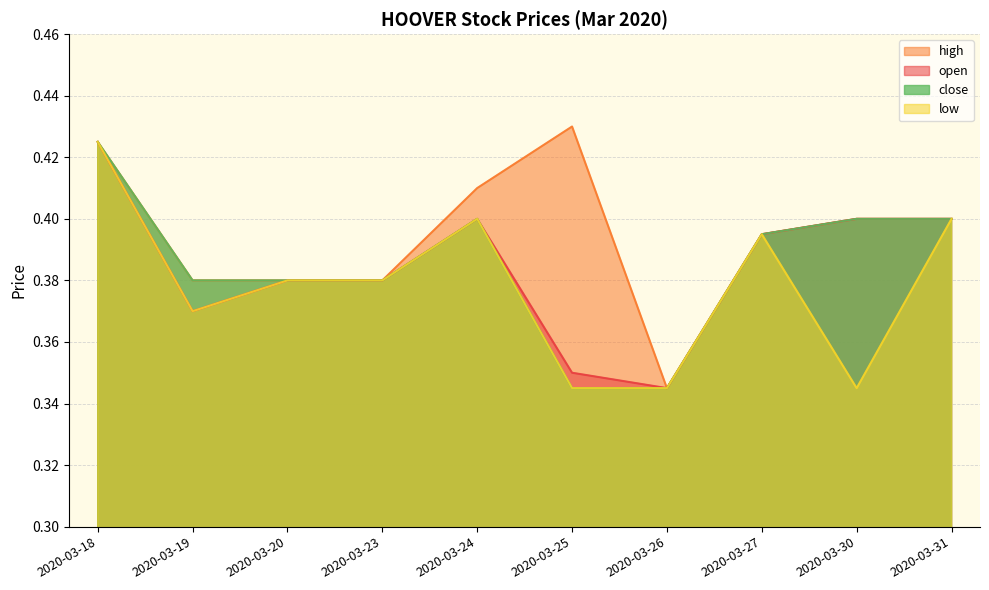

What is the value of the high point at the 10th from the left?

0.4